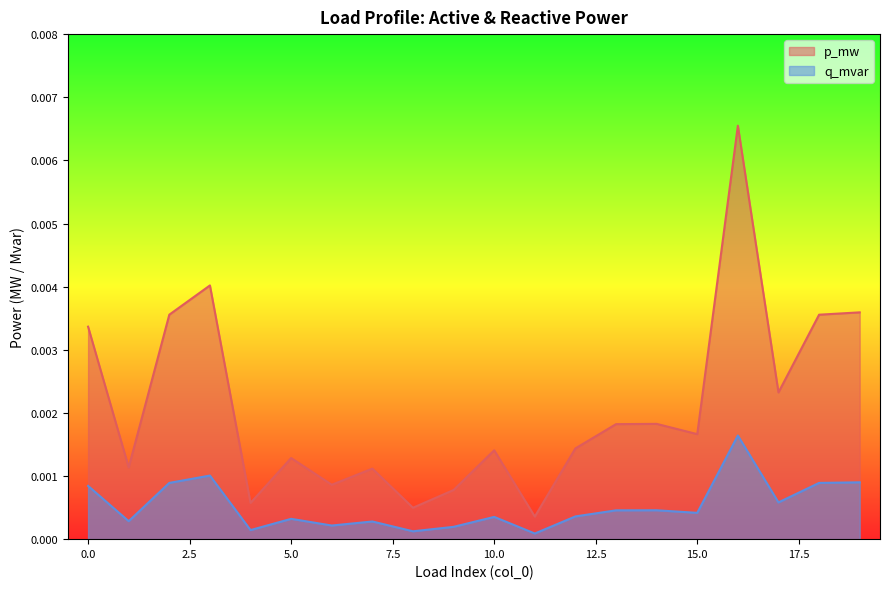

Which series has the widest spread of values?

p_mw